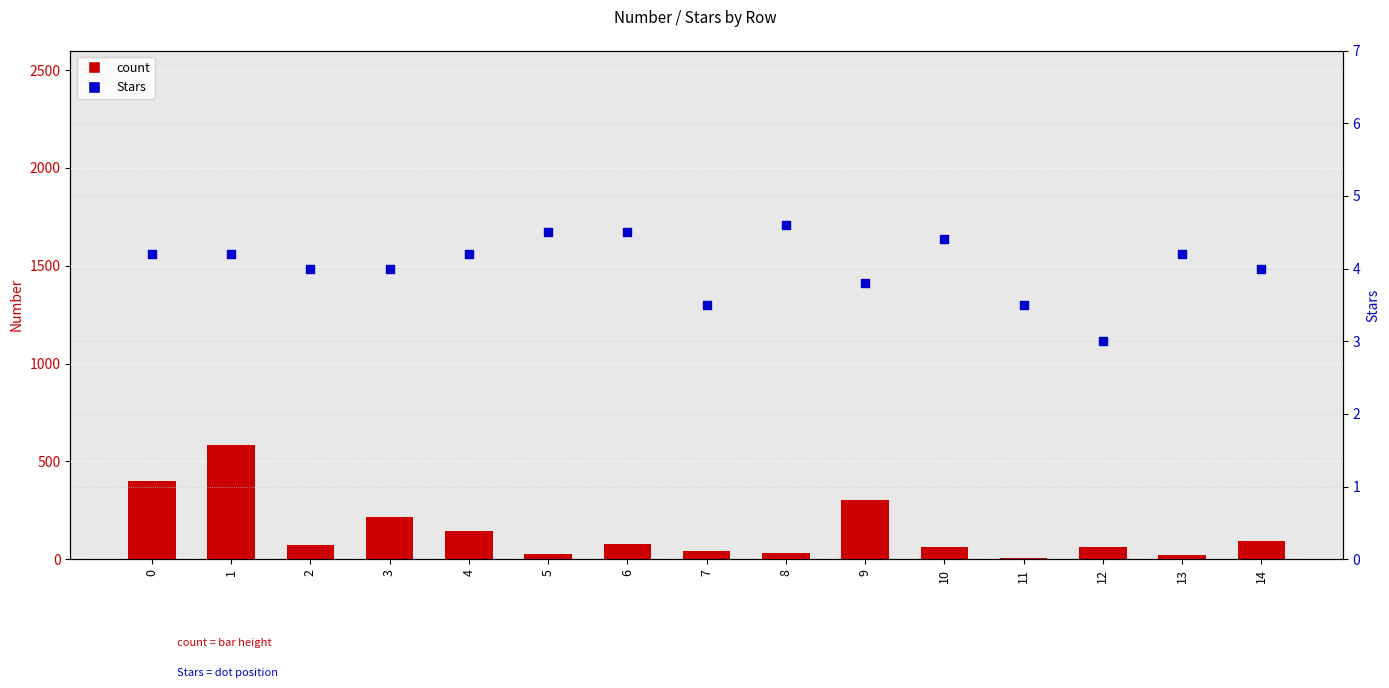

At how many categories does at least one series exceed 213?

4